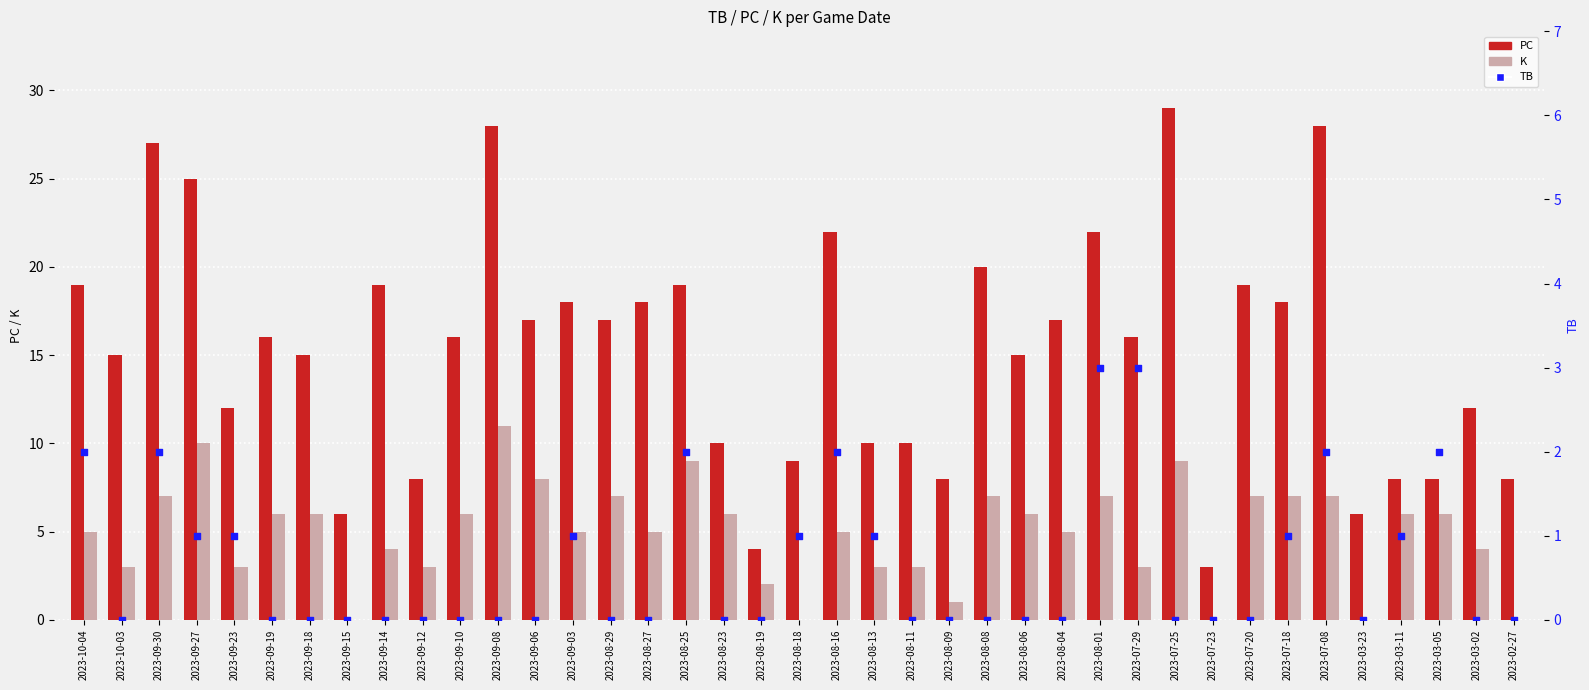

At which category is the sum across all series the highest?

2023-09-08